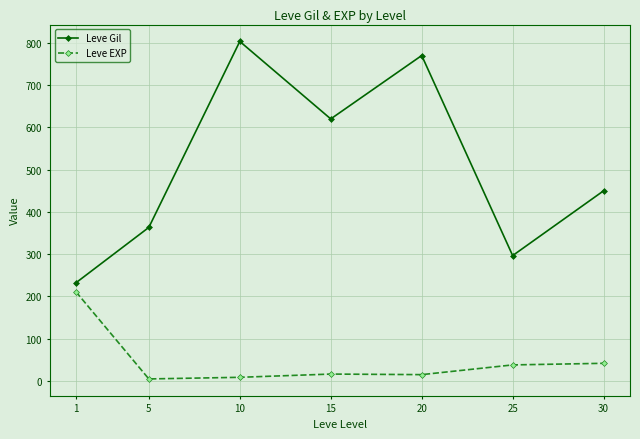

At which category is the sum across all series the highest?

10